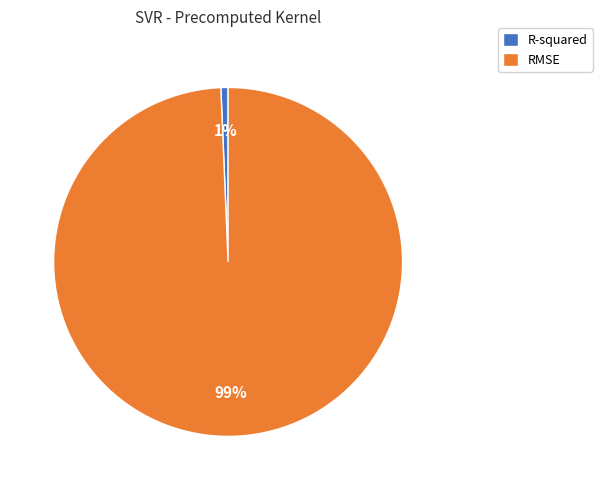

Do R-squared and RMSE together represent more than half of the pie?

Yes